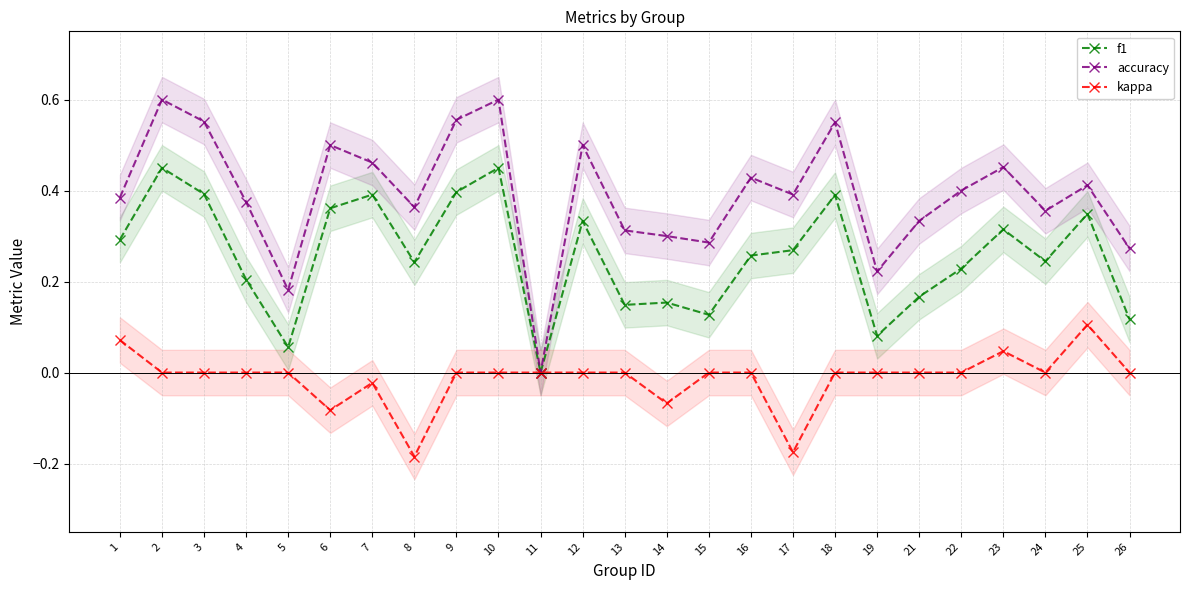

What is the maximum value shown in the chart?

0.6